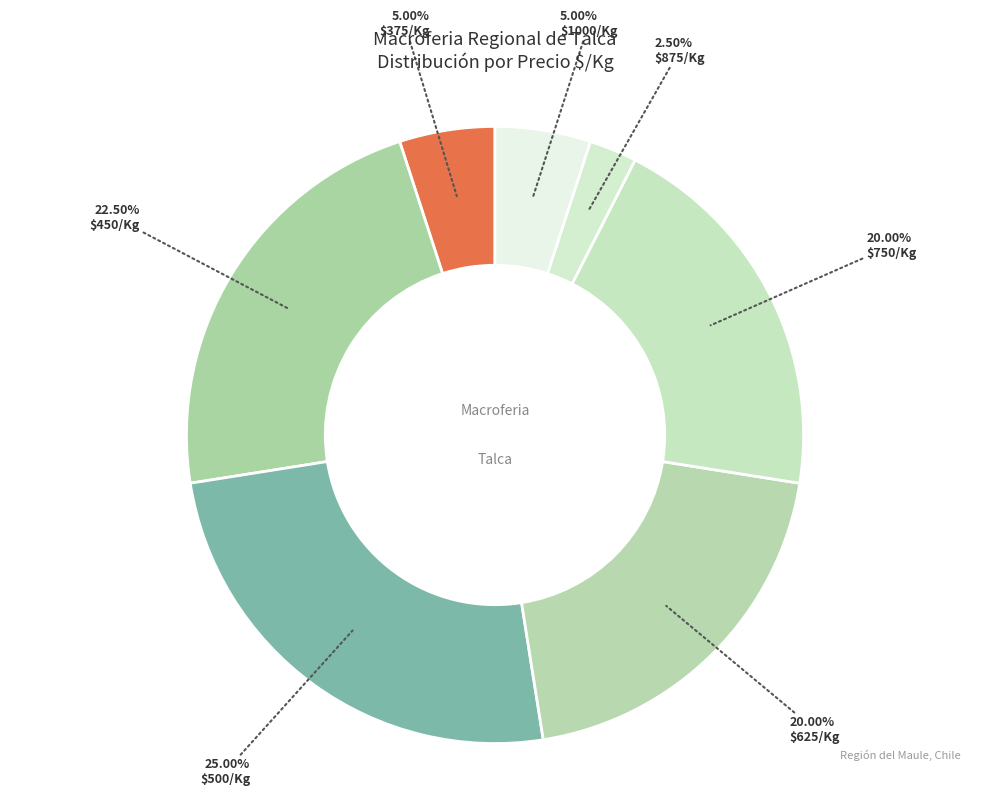

Count the number of slices in the pie.

7